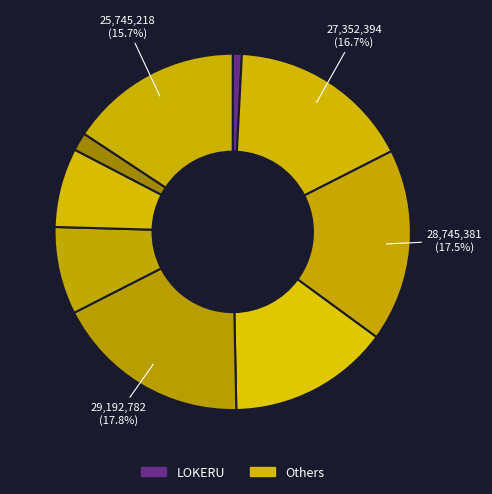

Count the number of slices in the pie.

9